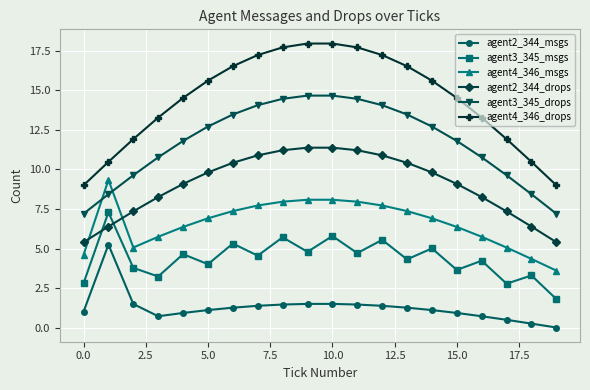

True or false: agent3_345_drops has more than 1 points higher than both neighbors.

False